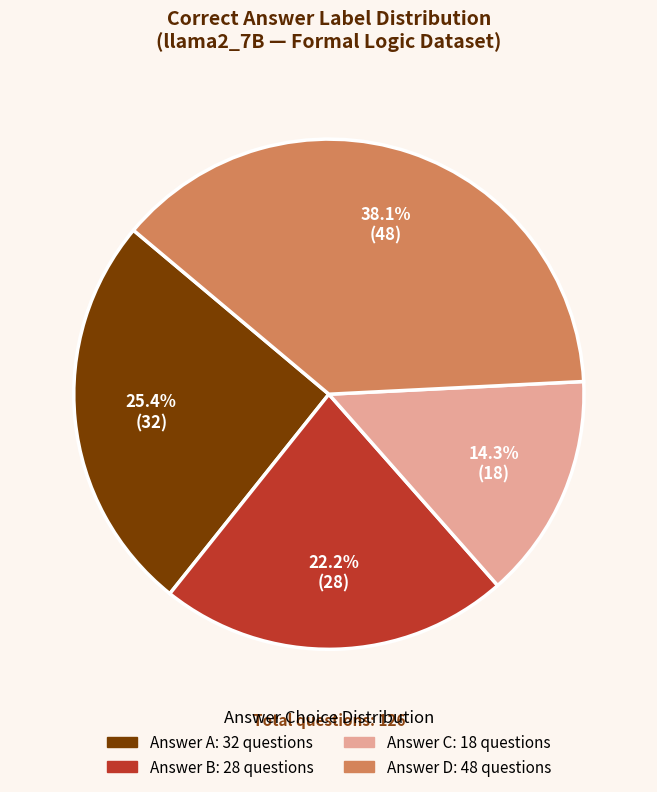

Is there a majority slice in this chart?

No